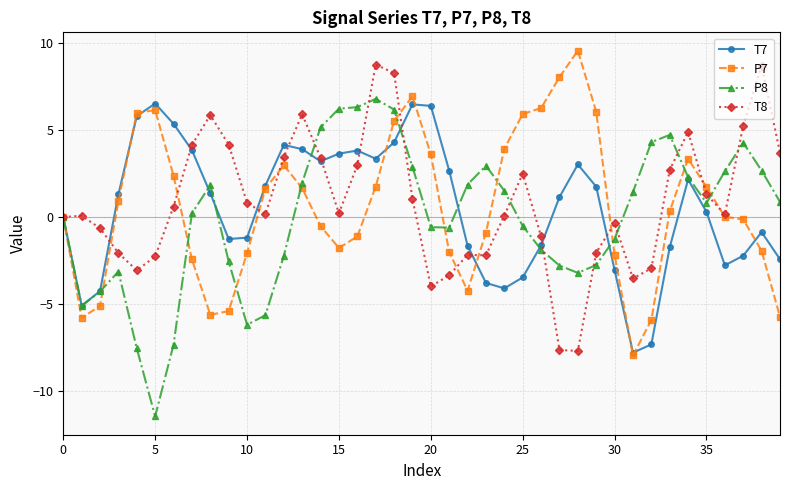

What is the value of the P7 point at the 21st from the left?

3.6